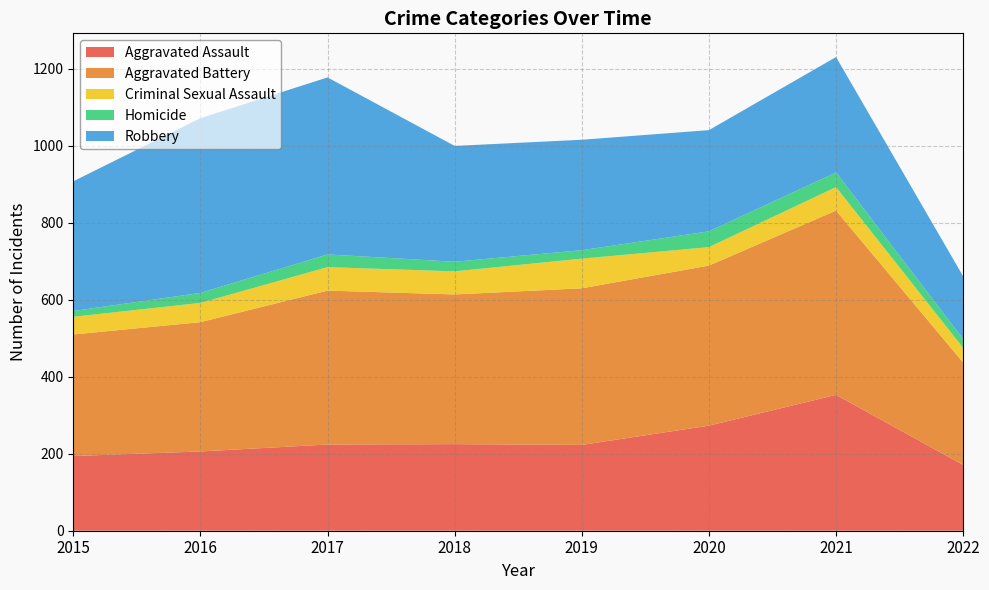

Reading left to right, extract all data points from this chart.

Aggravated Assault: 2015=194	2016=206	2017=224	2018=225	2019=223	2020=273	2021=353	2022=171
Aggravated Battery: 2015=316	2016=336	2017=400	2018=389	2019=407	2020=416	2021=479	2022=266
Criminal Sexual Assault: 2015=46	2016=50	2017=61	2018=60	2019=77	2020=48	2021=61	2022=38
Homicide: 2015=15	2016=26	2017=33	2018=25	2019=22	2020=41	2021=38	2022=23
Robbery: 2015=337	2016=454	2017=460	2018=301	2019=287	2020=263	2021=300	2022=163